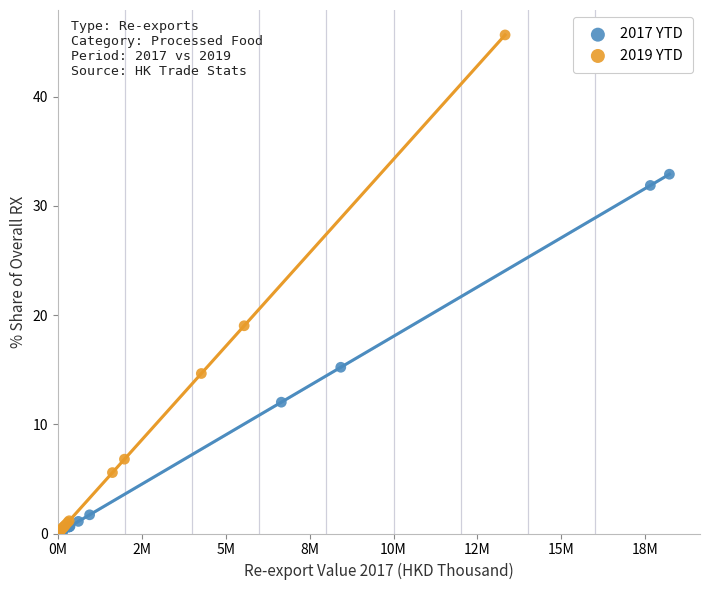

Which series contains the highest Y value?

2019 YTD